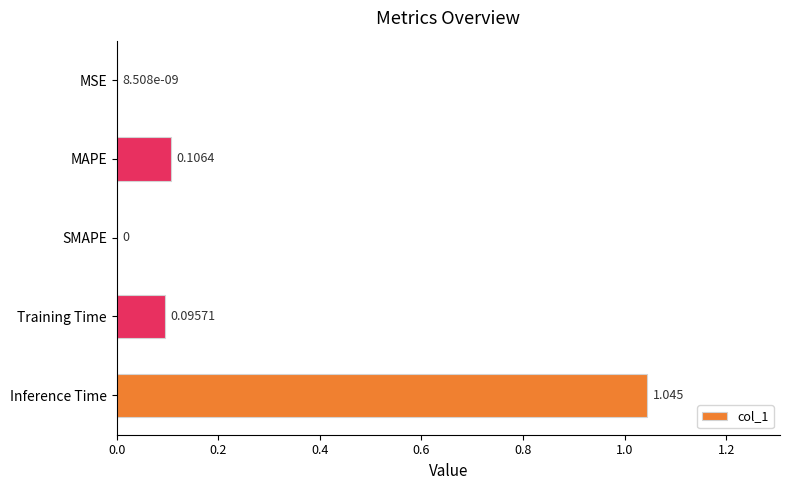

Does the chart contain stacked bars?

No